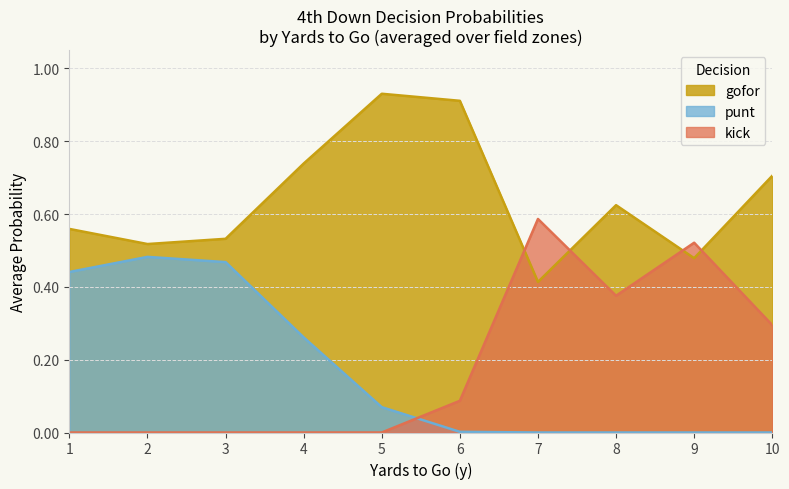

At 8, list the series in order from smallest to largest.

punt, kick, gofor